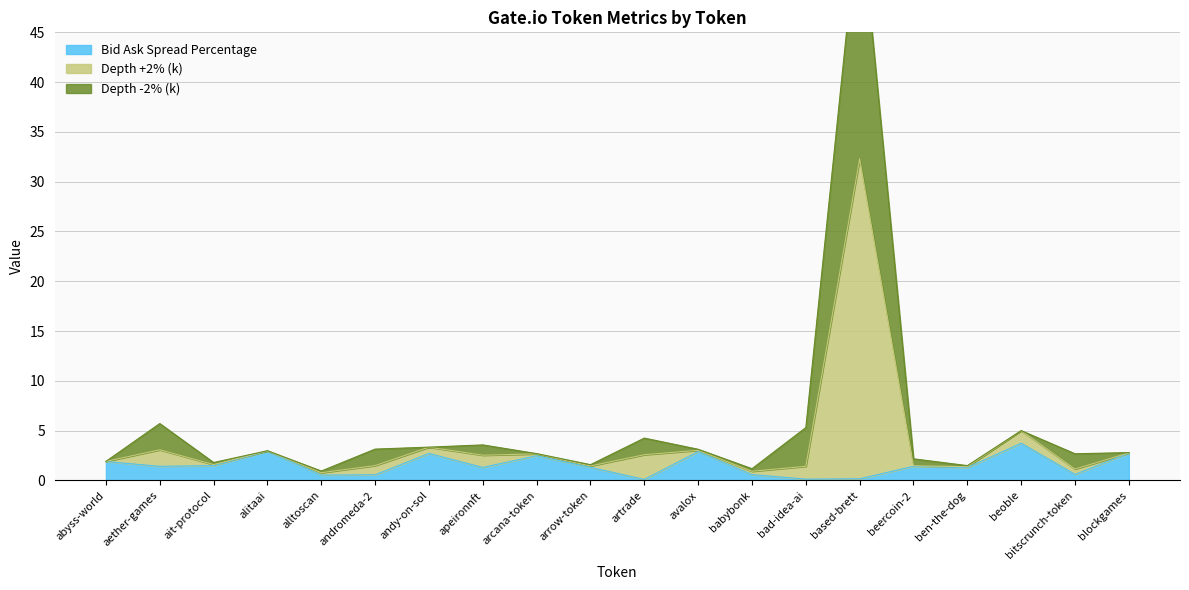

True or false: Bid Ask Spread Percentage has a value of 0.6 at andromeda-2.

True